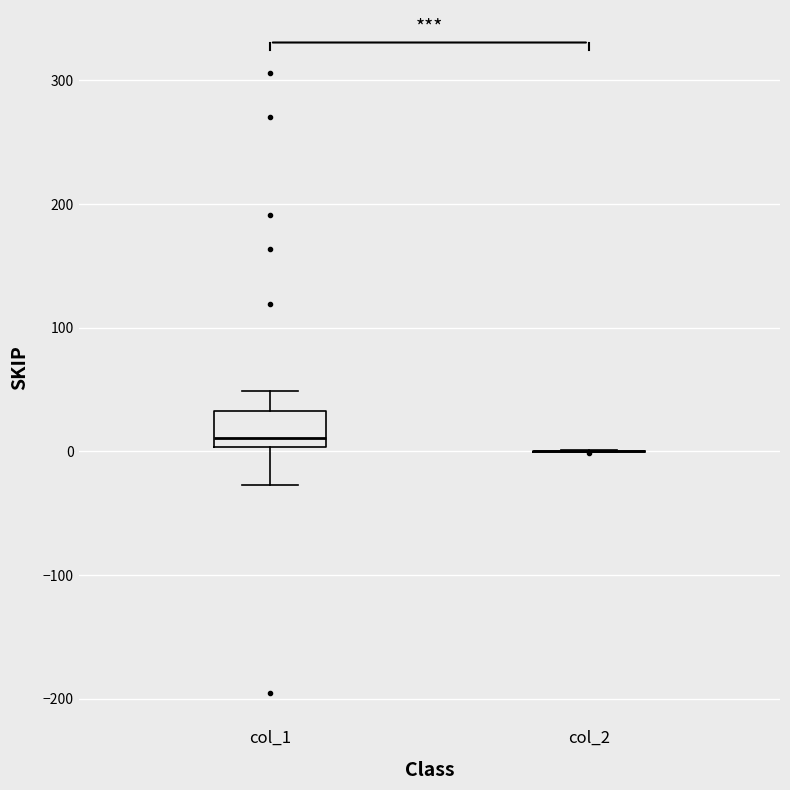

Comparing the boxes themselves (not the whiskers), which one is the tallest?

col_1